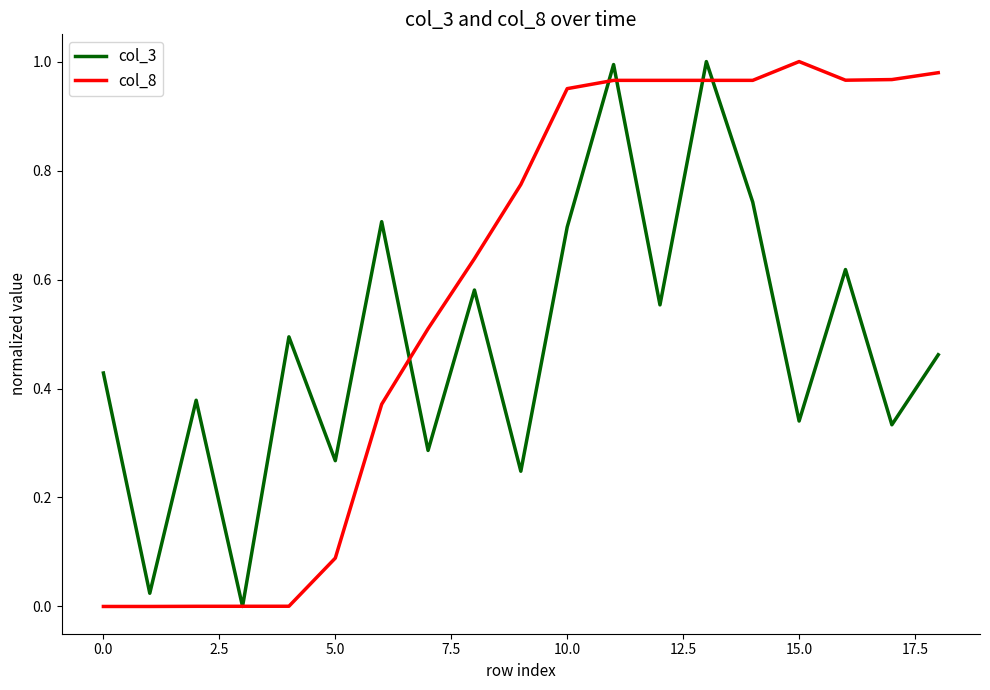

Which series has the largest total across all categories?

col_8